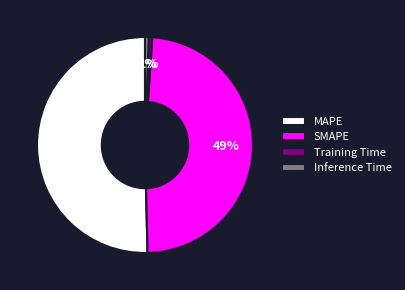

To the nearest percent, what is the average slice percentage?

25%